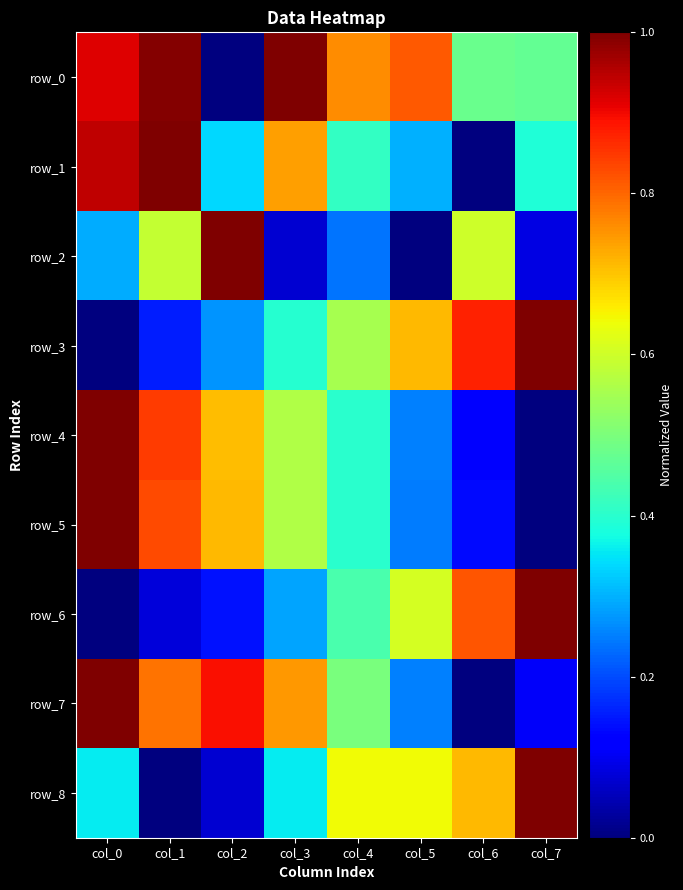

At col_2, list the series in order from largest to smallest.

row_2, row_7, row_5, row_4, row_1, row_3, row_6, row_8, row_0